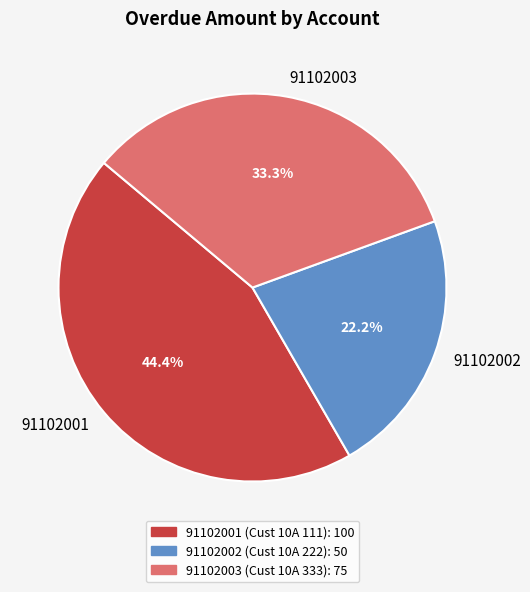

To the nearest percent, what portion does 91102003 represent?

33%